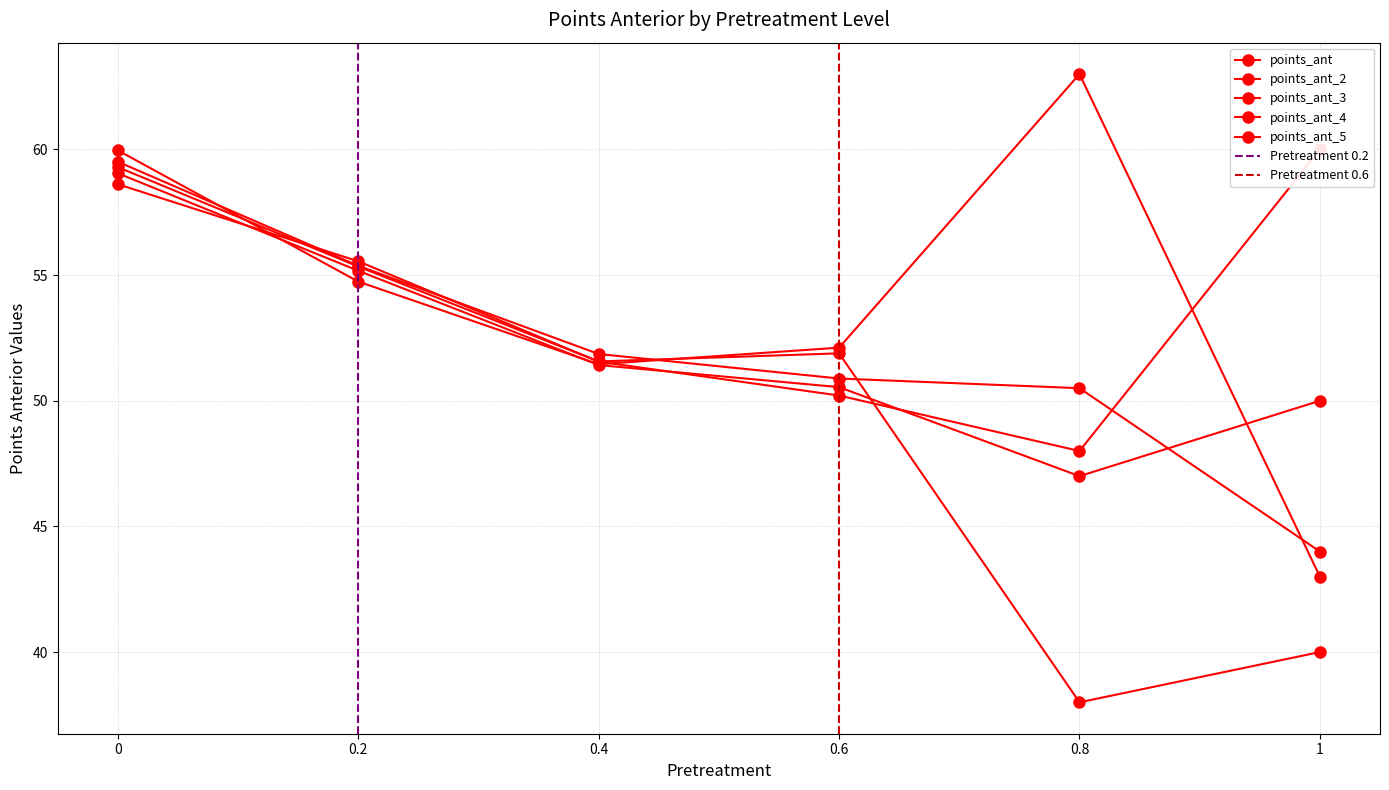

Reading left to right, list all the values displayed in this chart.

points_ant: 0=58.6	0.2=55.5	0.4=51.6	0.6=50.2	0.8=48.0	1=60.0
points_ant_2: 0=59.1	0.2=55.2	0.4=51.4	0.6=50.5	0.8=47.0	1=50.0
points_ant_3: 0=59.3	0.2=55.3	0.4=51.6	0.6=51.9	0.8=38.0	1=40.0
points_ant_4: 0=59.5	0.2=55.4	0.4=51.9	0.6=50.9	0.8=50.5	1=44.0
points_ant_5: 0=60.0	0.2=54.7	0.4=51.5	0.6=52.1	0.8=63.0	1=43.0